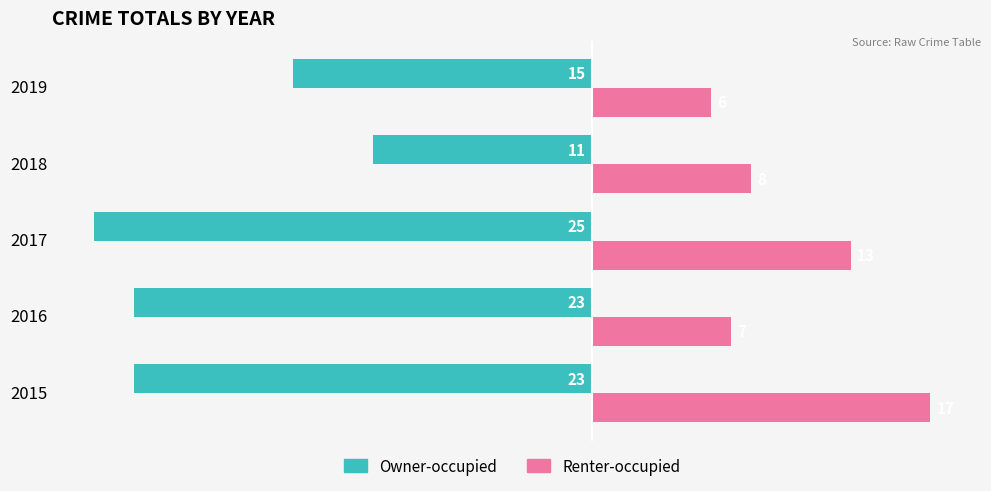

Rank the series at 2016 from lowest to highest value.

Owner-occupied, Renter-occupied